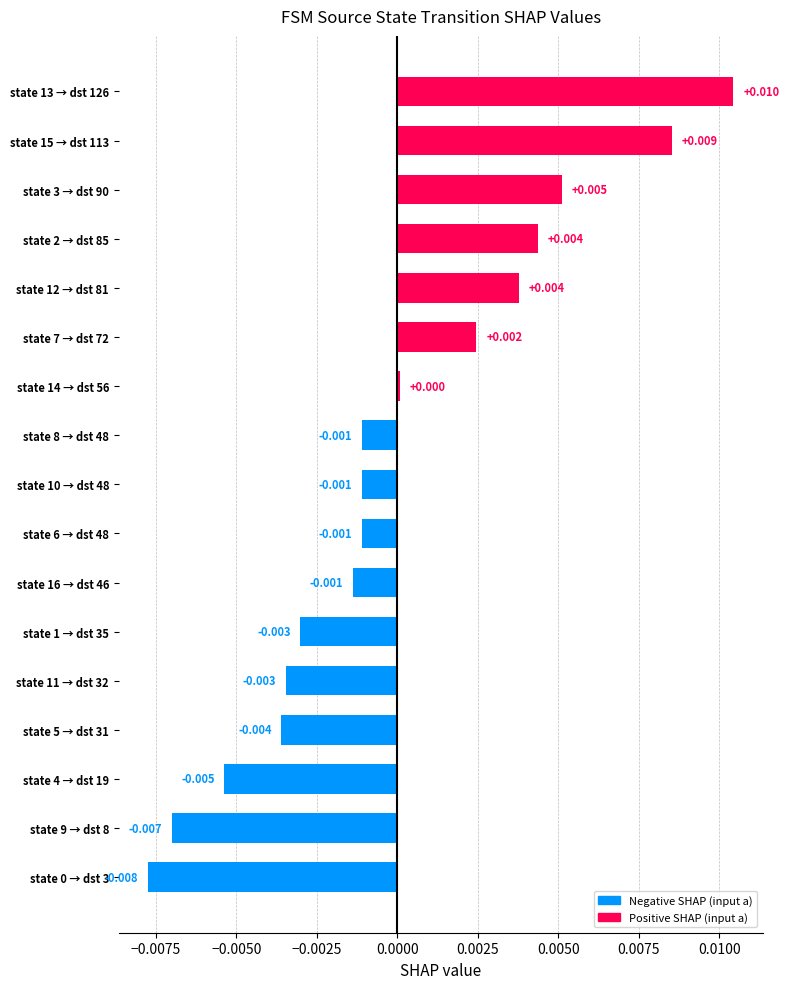

How many data points are above 0?

7